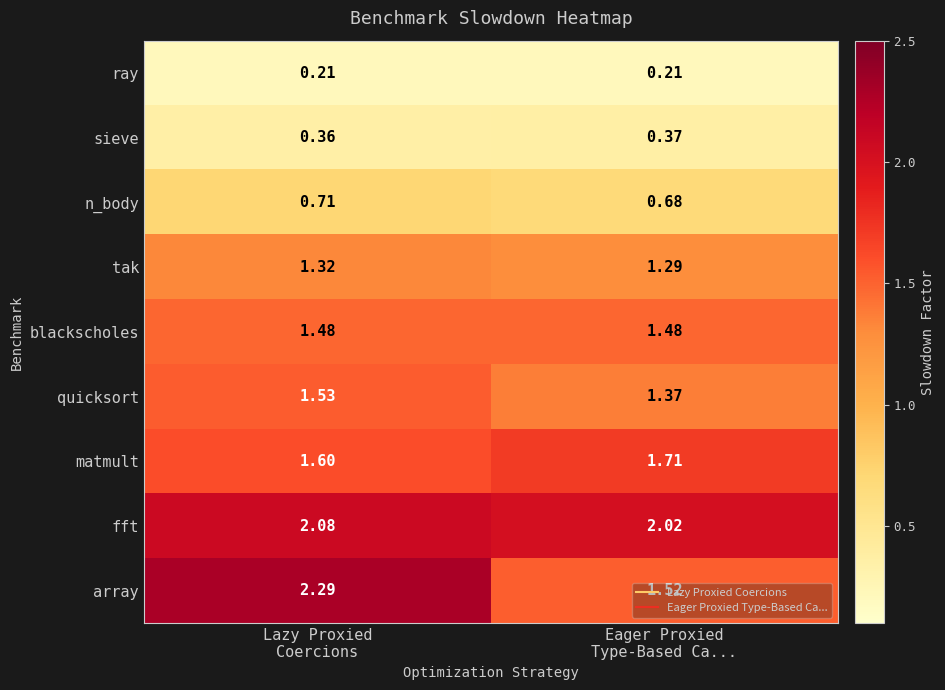

List the series in order of their peak value, highest first.

array, fft, matmult, quicksort, blackscholes, tak, n_body, sieve, ray